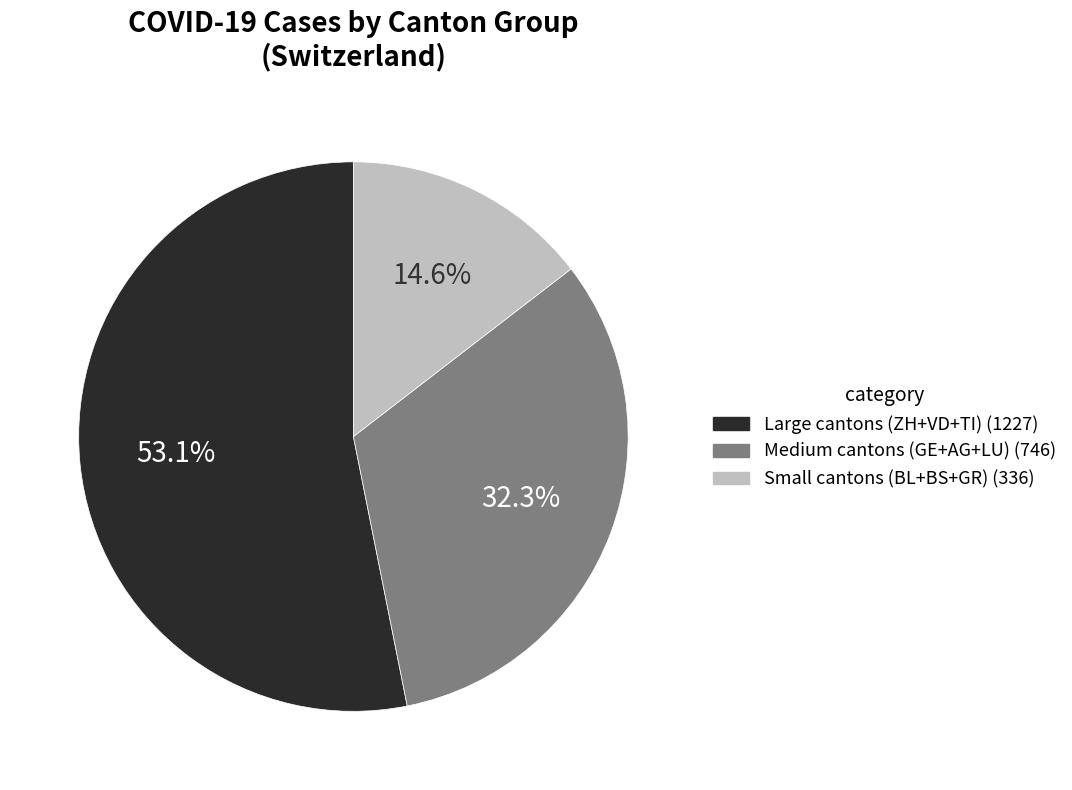

Which category accounts for the majority?

Large cantons (ZH+VD+TI) (1227)